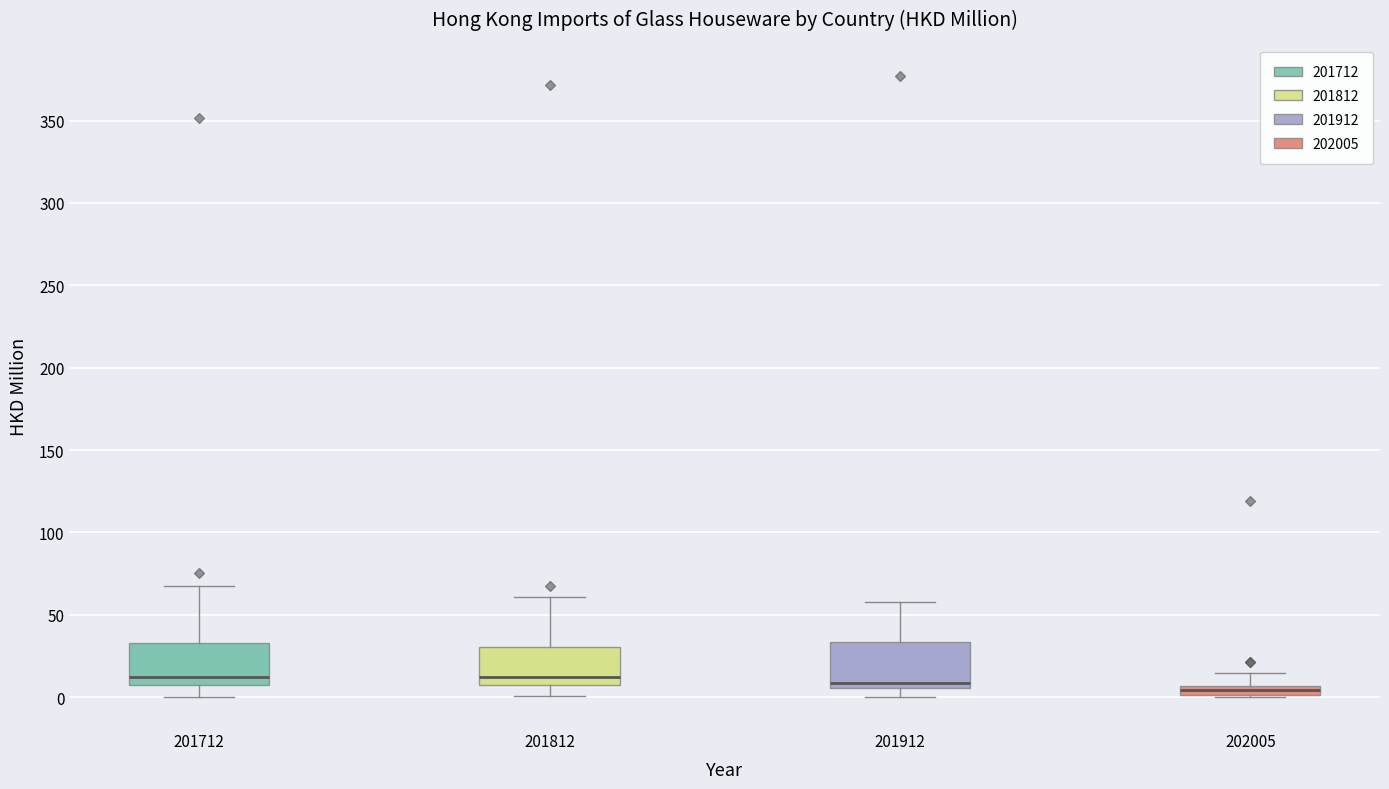

Where does the median line of the box at x = 201712 sit on the y-axis? The values are not printed on the chart, so give them approximately, as read against the axis.

10